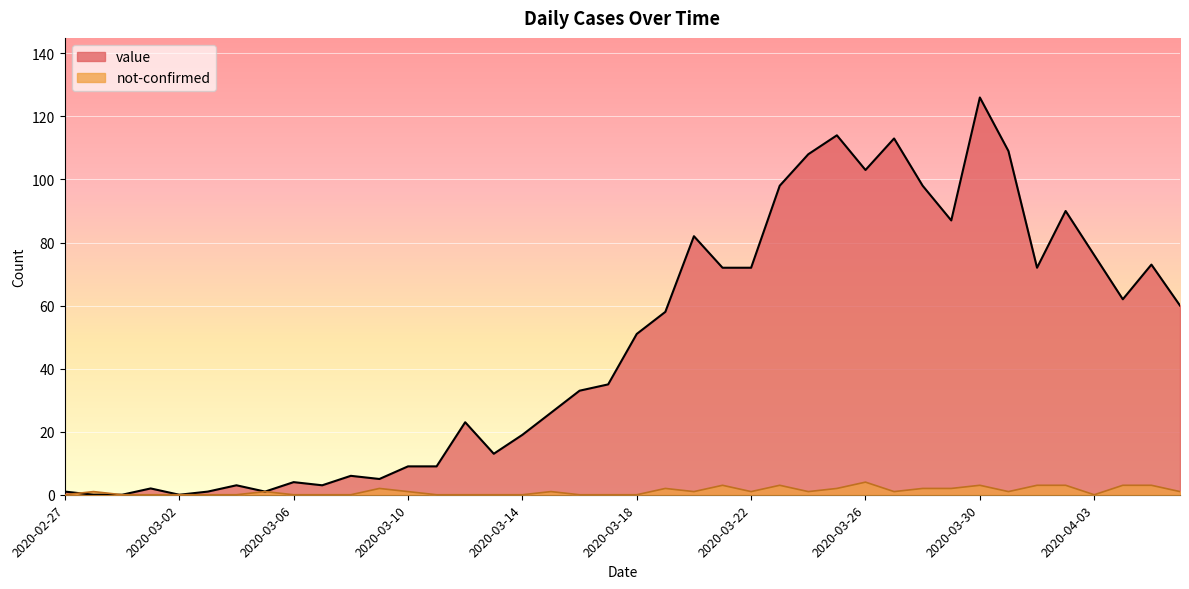

What is the average value of the not-confirmed series?

1